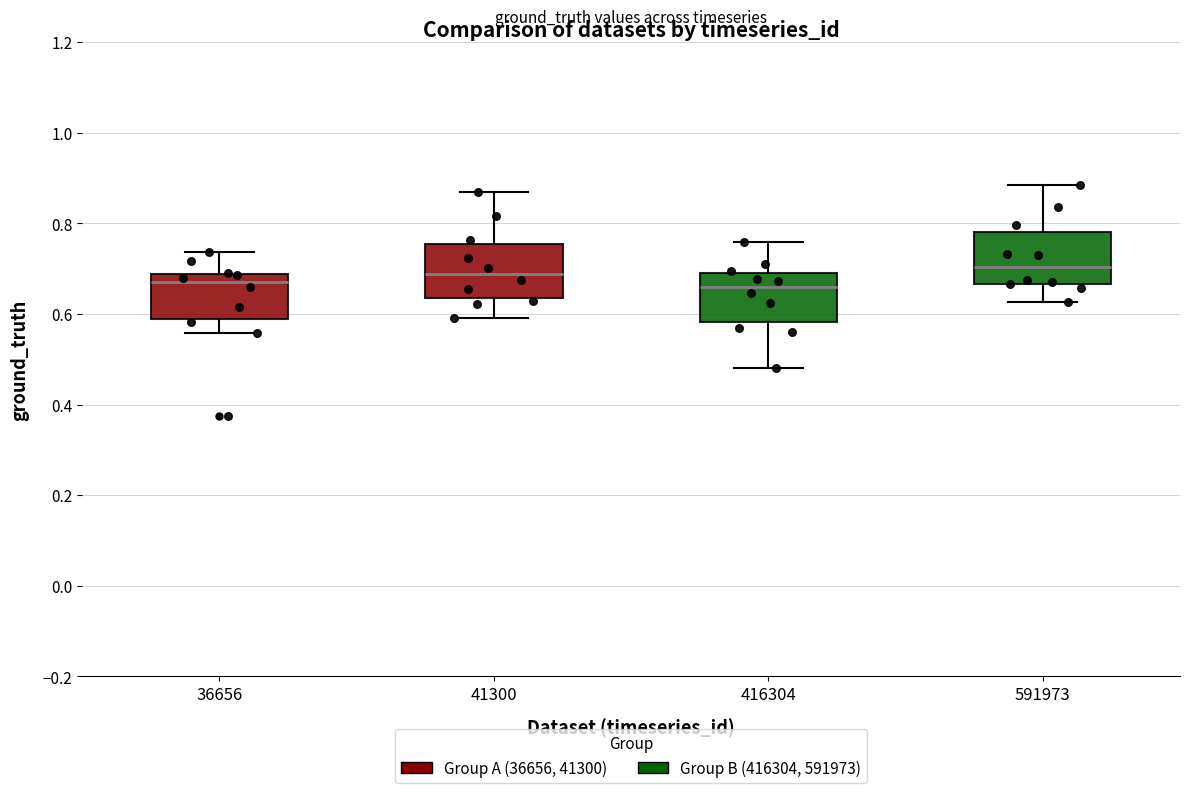

Reading left to right, read every box against the y-axis: the position of its median line, the range the box covers, and the ends of its whiskers. The values are not printed on the chart, so give them approximately, as read against the axis.

36656: median 0.68 (just below the box's upper edge), box 0.58 to 0.68, whiskers 0.56 to 0.74
41300: median 0.68, box 0.64 to 0.76, whiskers 0.60 to 0.86
416304: median 0.66, box 0.58 to 0.70, whiskers 0.48 to 0.76
591973: median 0.70, box 0.66 to 0.78, whiskers 0.62 to 0.88